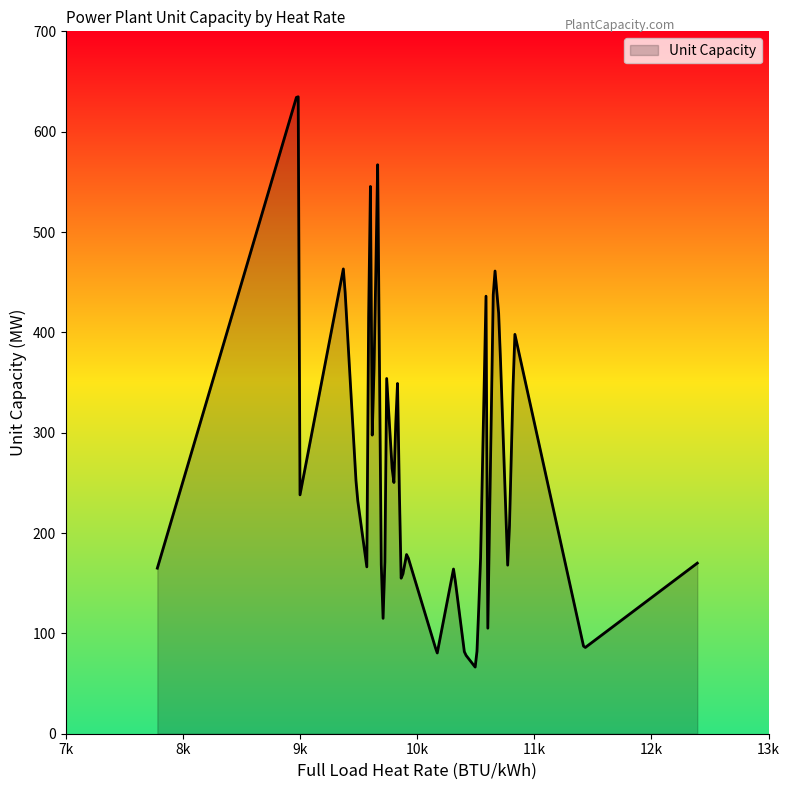

What is the greatest value displayed?

634.8